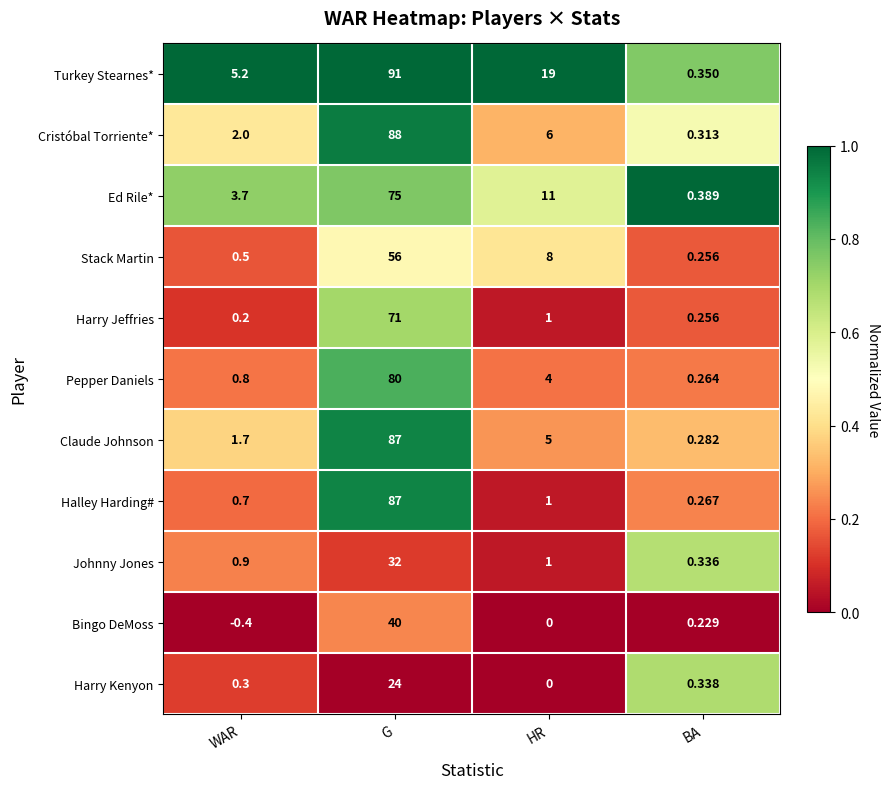

Where does the Halley Harding# series first go above 1?

G